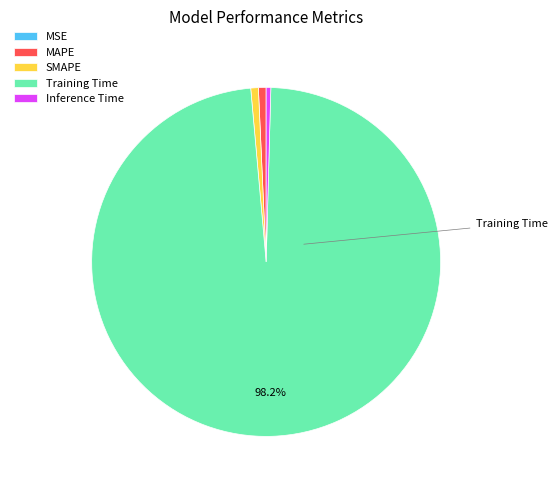

Does any single category account for the majority?

Yes